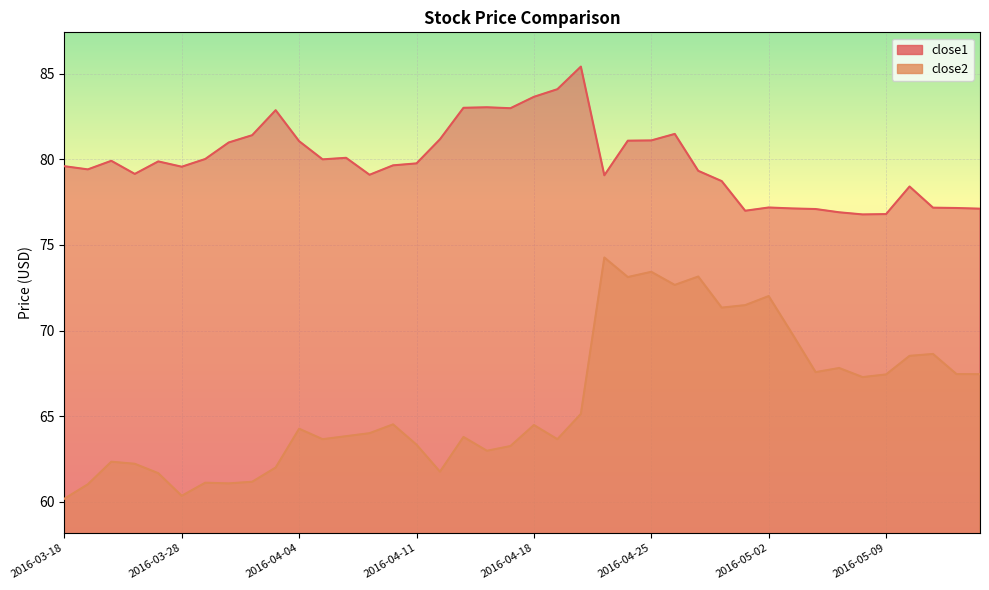

Reading left to right, extract all data points from this chart.

close1: 79.6	79.4	79.9	79.1	79.9	79.6	80.0	81.0	81.4	82.9	81.1	80.0	80.1	79.1	79.6	79.8	81.2	83.0	83.0	83.0	83.6	84.1	85.4	79.1	81.1	81.1	81.5	79.3	78.7	77.0	77.2	77.1	77.1	76.9	76.8	76.8	78.4	77.2	77.2	77.1
close2: 60.2	61.0	62.3	62.2	61.7	60.4	61.1	61.1	61.2	62.0	64.3	63.7	63.8	64.0	64.5	63.3	61.8	63.8	63.0	63.3	64.5	63.7	65.1	74.3	73.1	73.4	72.7	73.2	71.3	71.5	72.0	69.8	67.6	67.8	67.3	67.4	68.5	68.6	67.5	67.5